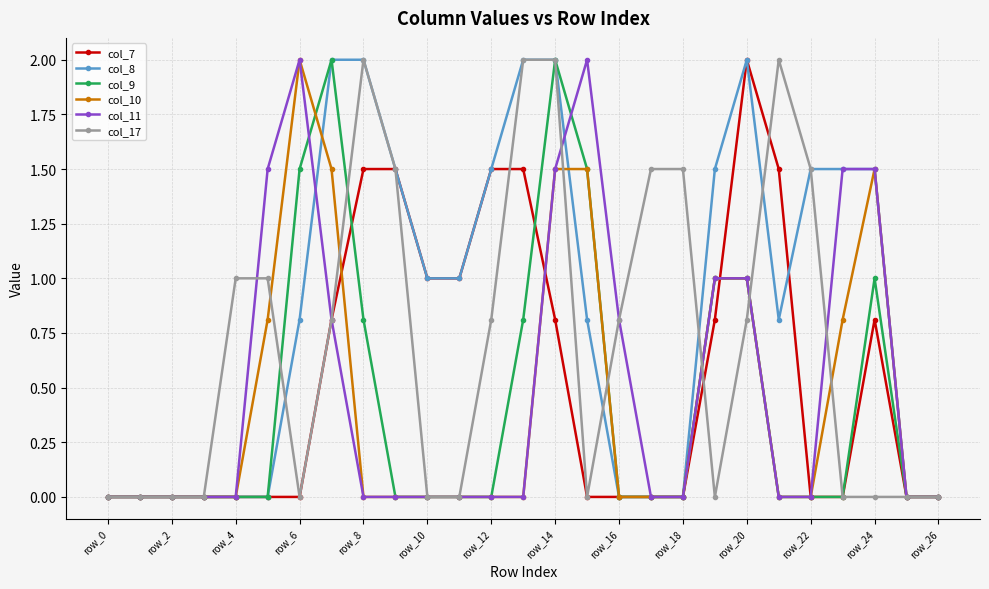

Which series has the largest total across all categories?

col_8